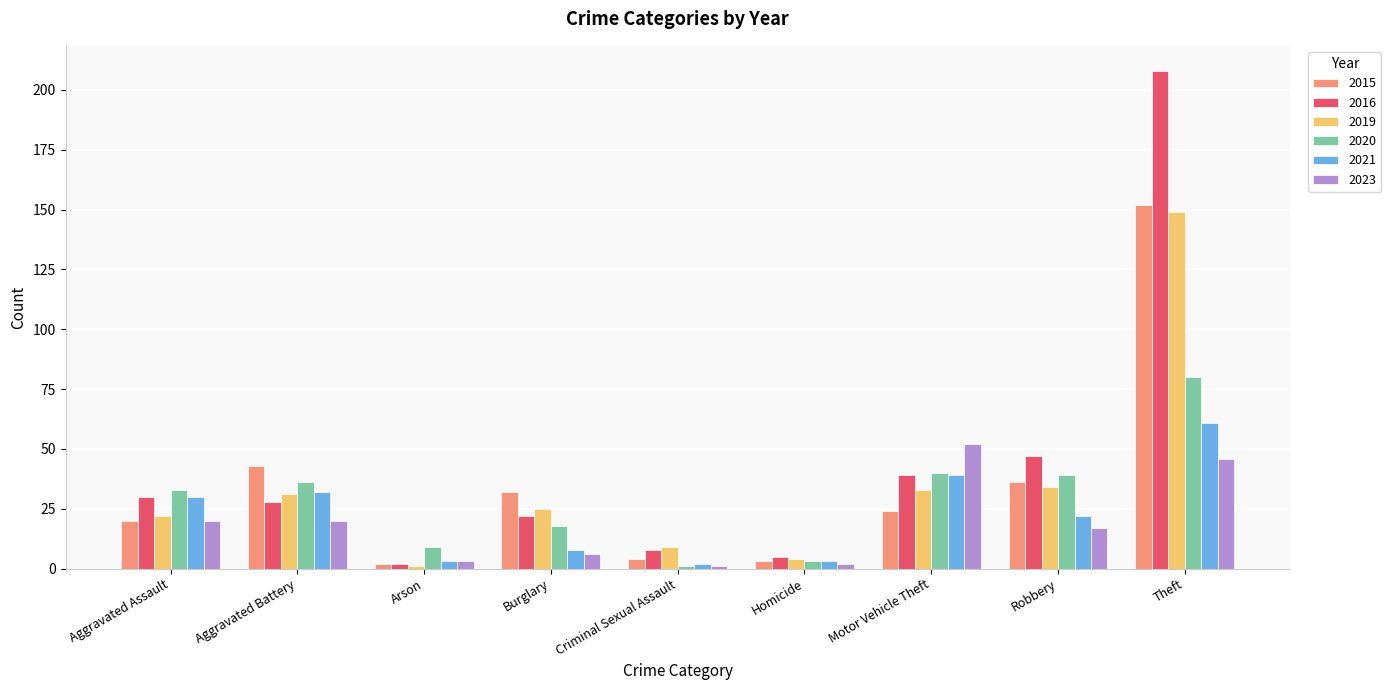

Which series has the largest total across all categories?

2016